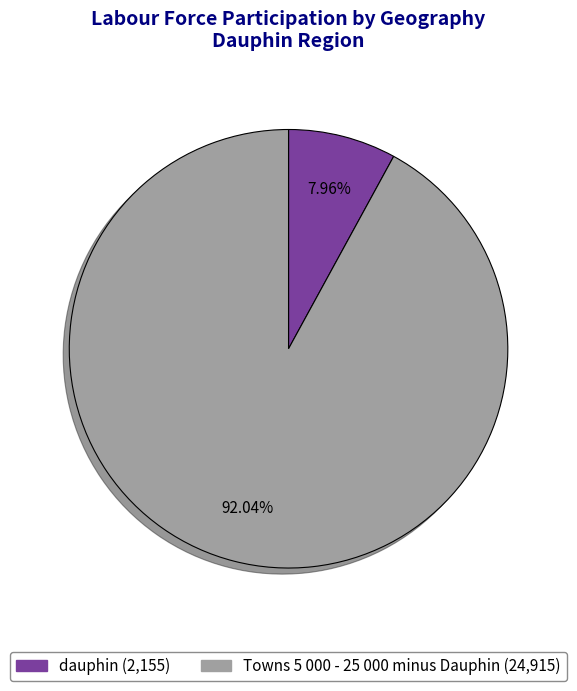

True or false: dauphin accounts for 8% of the total.

True